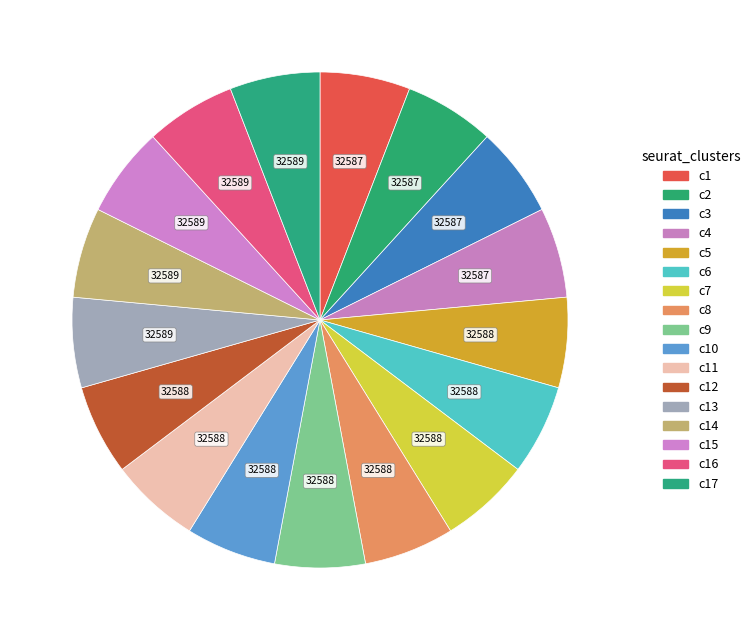

Count the number of slices in the pie.

17